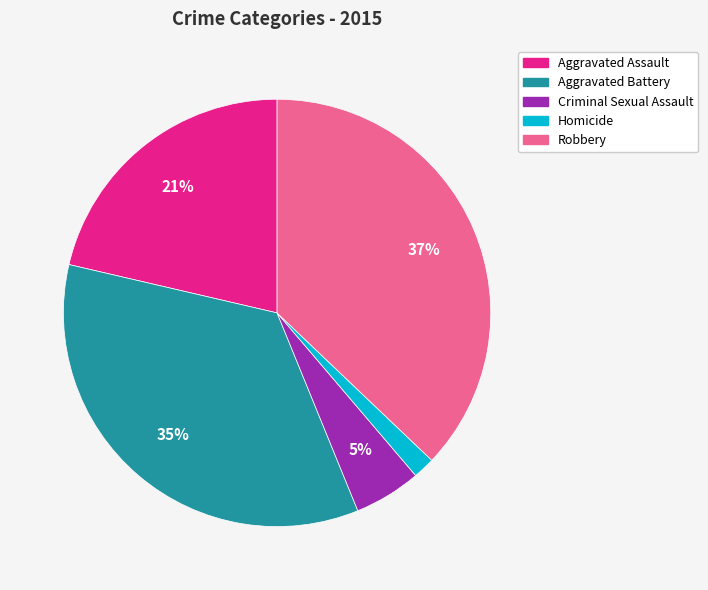

What is the smallest slice in the pie chart?

Homicide